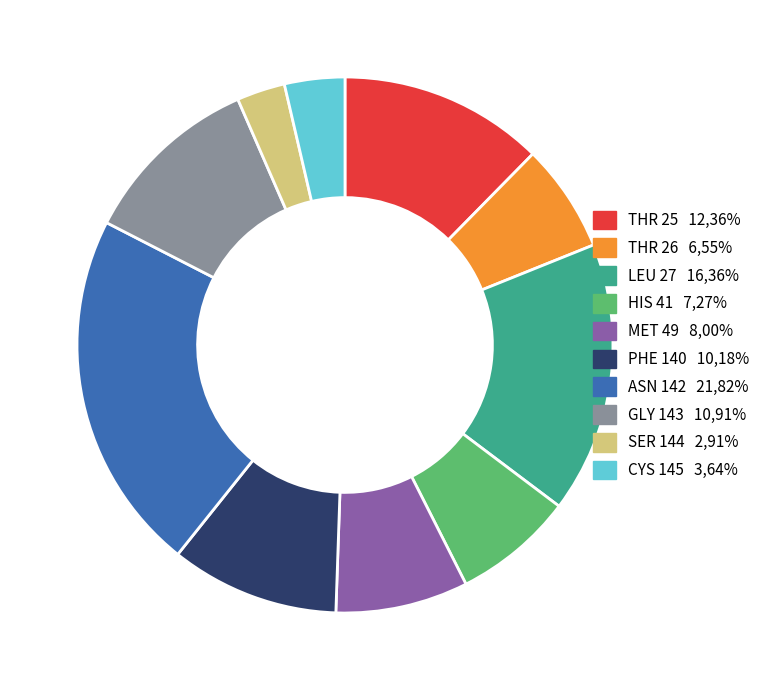

Between ASN 142 and GLY 143, which is larger?

ASN 142